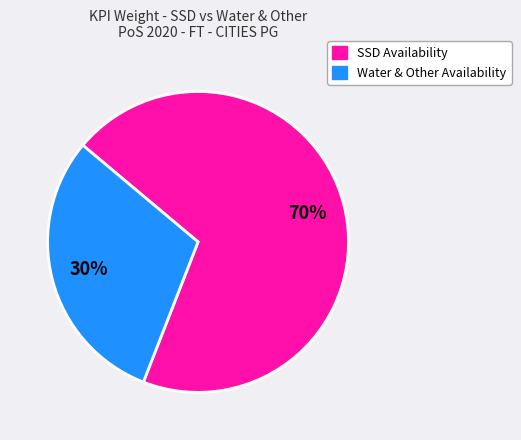

To the nearest percent, what is the difference between the largest and smallest slice percentages?

40%